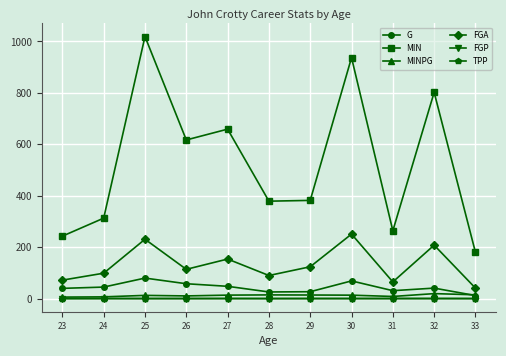

Which series has the largest total across all categories?

MIN